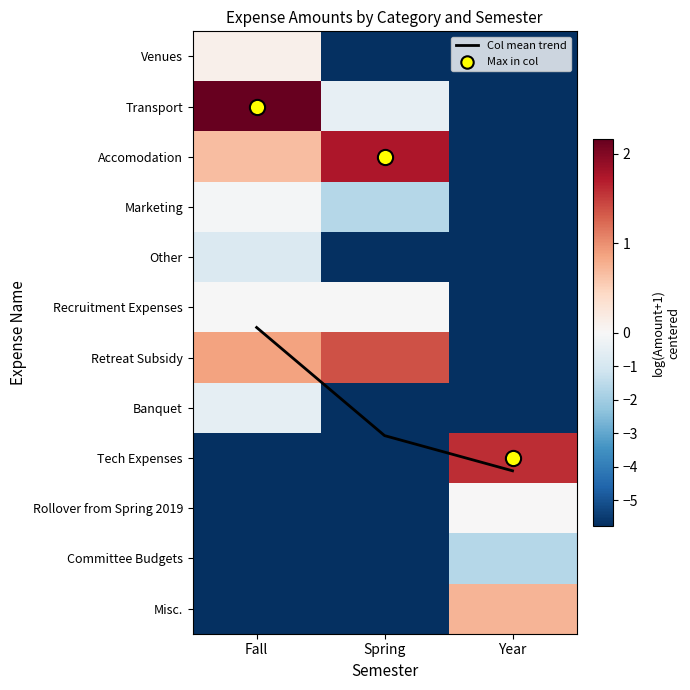

The value of Transport at Year is -5.8. True or false?

True